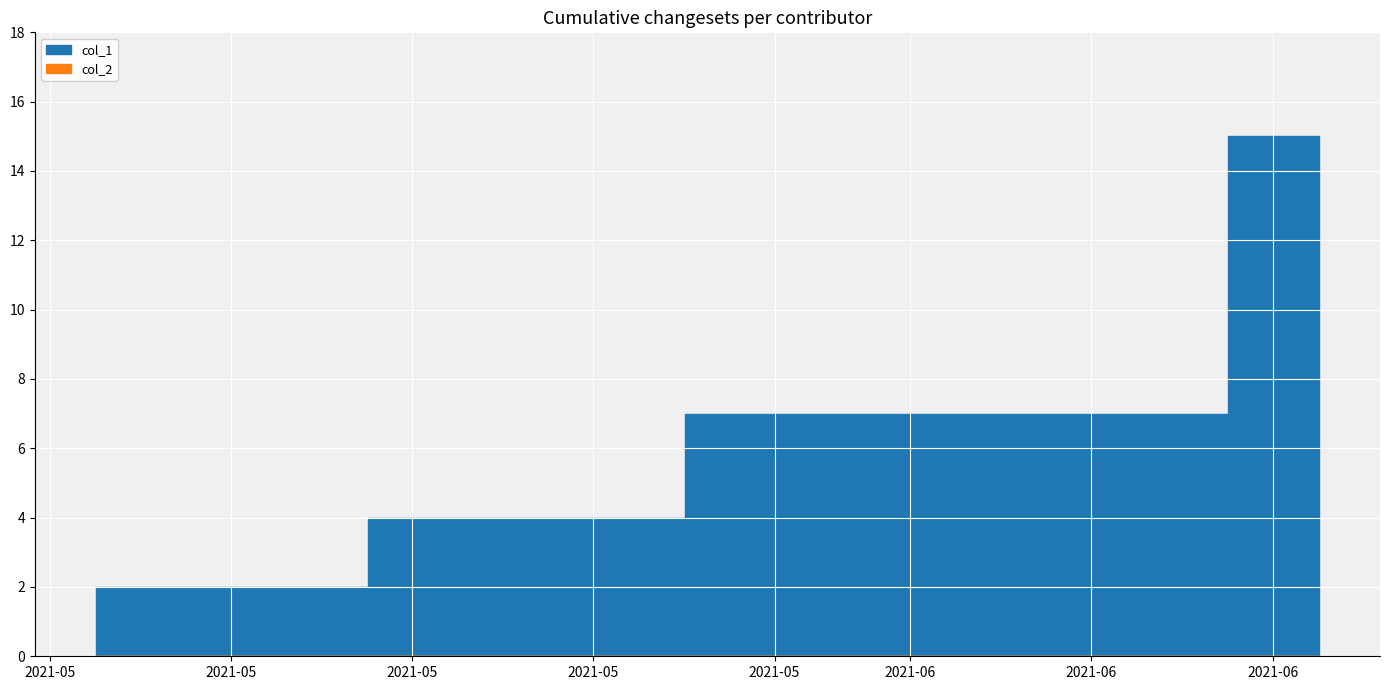

What is the spread (max minus min) of values at 2?

7